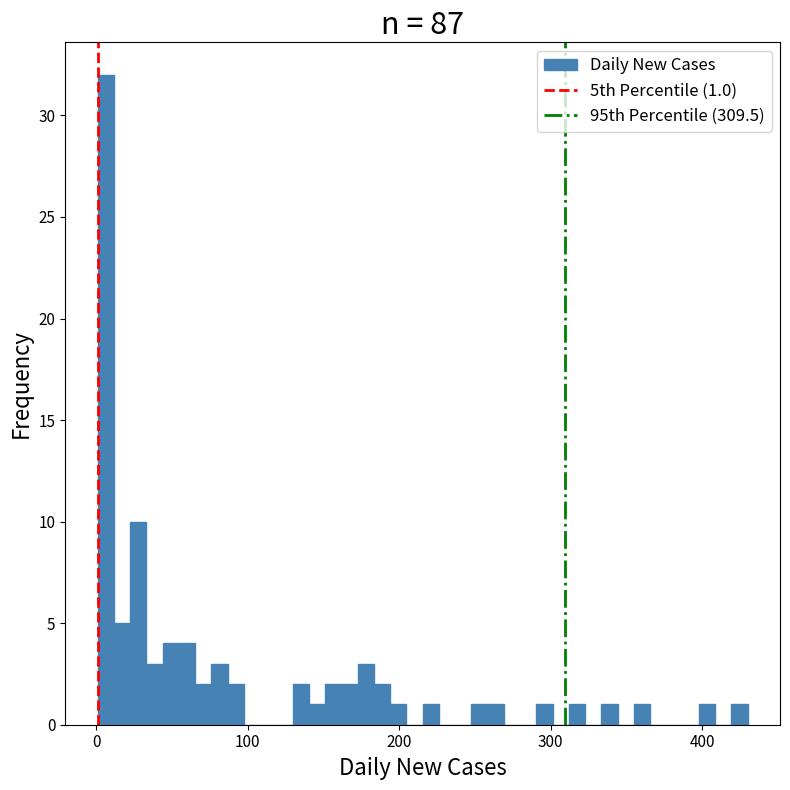

Around what value on the x-axis is the tallest bar? Give the approximate position of its centre, as read against the axis.

10